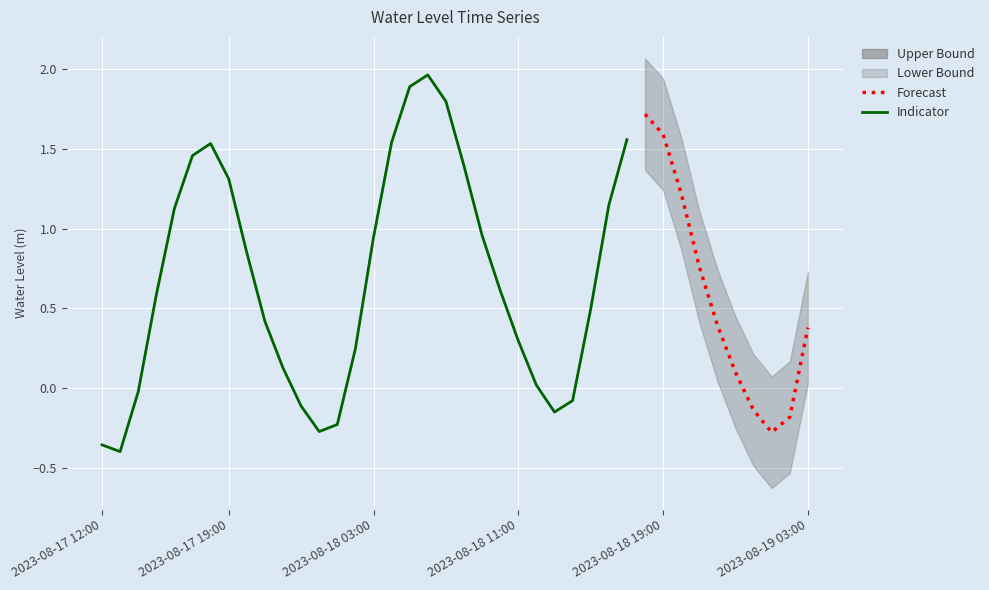

Reading left to right, what are all the values shown in this chart?

2023-08-17 12:00=-0.4	2023-08-17 13:00=-0.4	2023-08-17 14:00=-0.0	2023-08-17 15:00=0.6	2023-08-17 16:00=1.1	2023-08-17 17:00=1.5	2023-08-17 18:00=1.5	2023-08-17 19:00=1.3	2023-08-17 20:00=0.8	2023-08-17 21:00=0.4	2023-08-17 22:00=0.1	2023-08-17 23:00=-0.1	2023-08-18 00:00=-0.3	2023-08-18 01:00=-0.2	2023-08-18 02:00=0.2	2023-08-18 03:00=0.9	2023-08-18 04:00=1.5	2023-08-18 05:00=1.9	2023-08-18 06:00=2.0	2023-08-18 07:00=1.8	2023-08-18 08:00=1.4	2023-08-18 09:00=1.0	2023-08-18 10:00=0.6	2023-08-18 11:00=0.3	2023-08-18 12:00=0.0	2023-08-18 13:00=-0.2	2023-08-18 14:00=-0.1	2023-08-18 15:00=0.5	2023-08-18 16:00=1.1	2023-08-18 17:00=1.6	2023-08-18 18:00=1.7	2023-08-18 19:00=1.6	2023-08-18 20:00=1.2	2023-08-18 21:00=0.8	2023-08-18 22:00=0.4	2023-08-18 23:00=0.1	2023-08-19 00:00=-0.1	2023-08-19 01:00=-0.3	2023-08-19 02:00=-0.2	2023-08-19 03:00=0.4